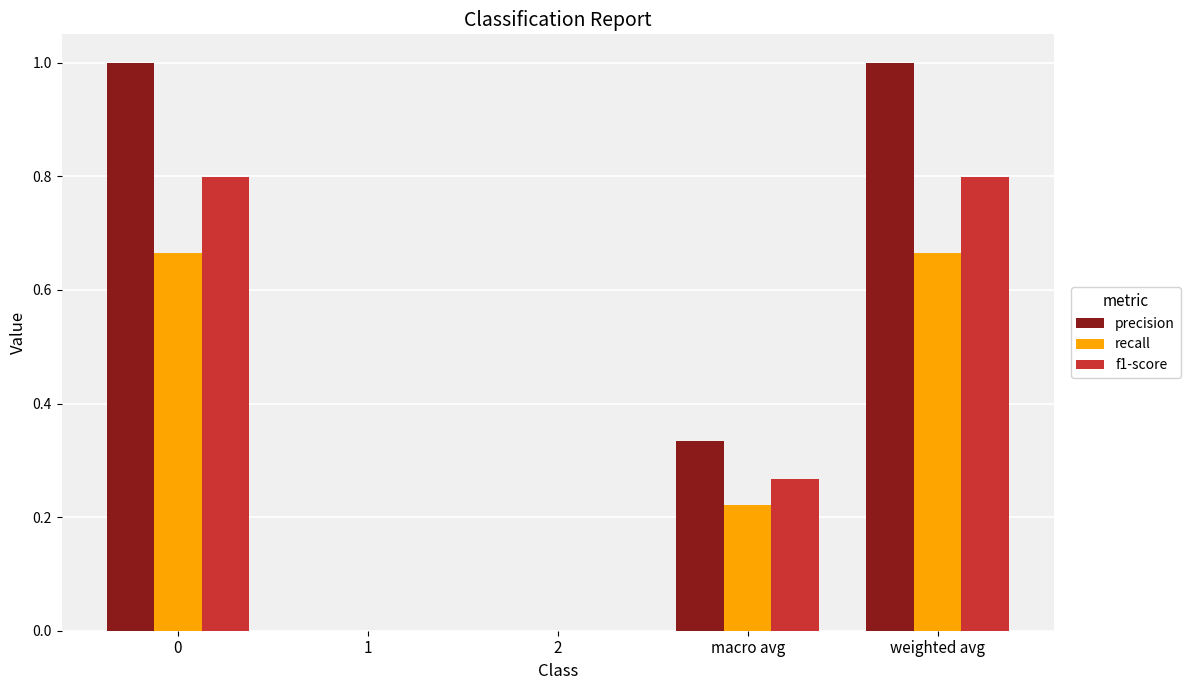

Which series has the largest total across all categories?

precision